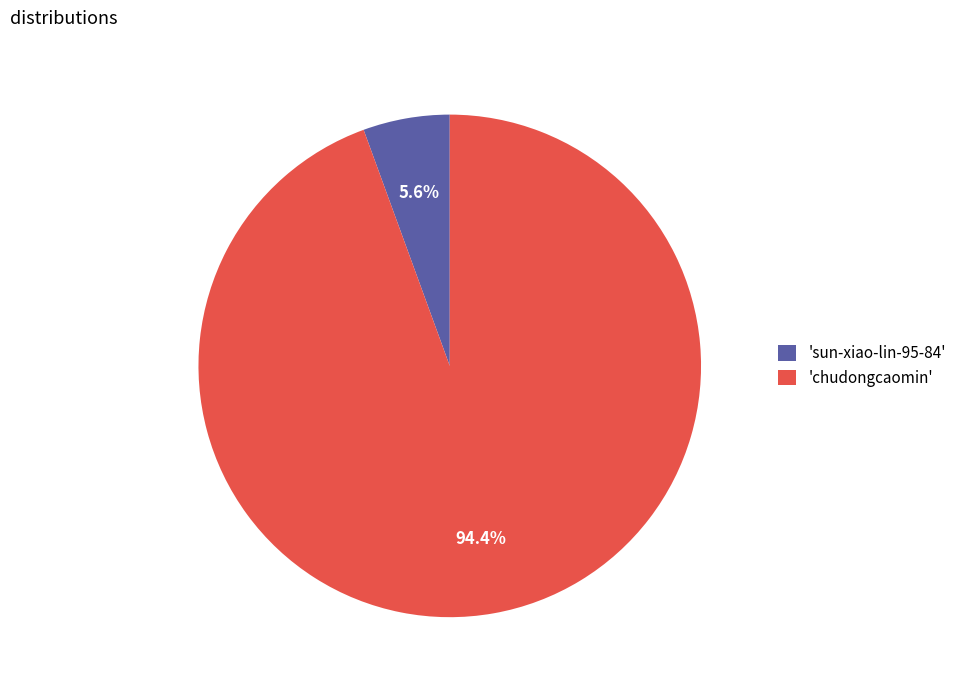

What is the majority slice?

'chudongcaomin'